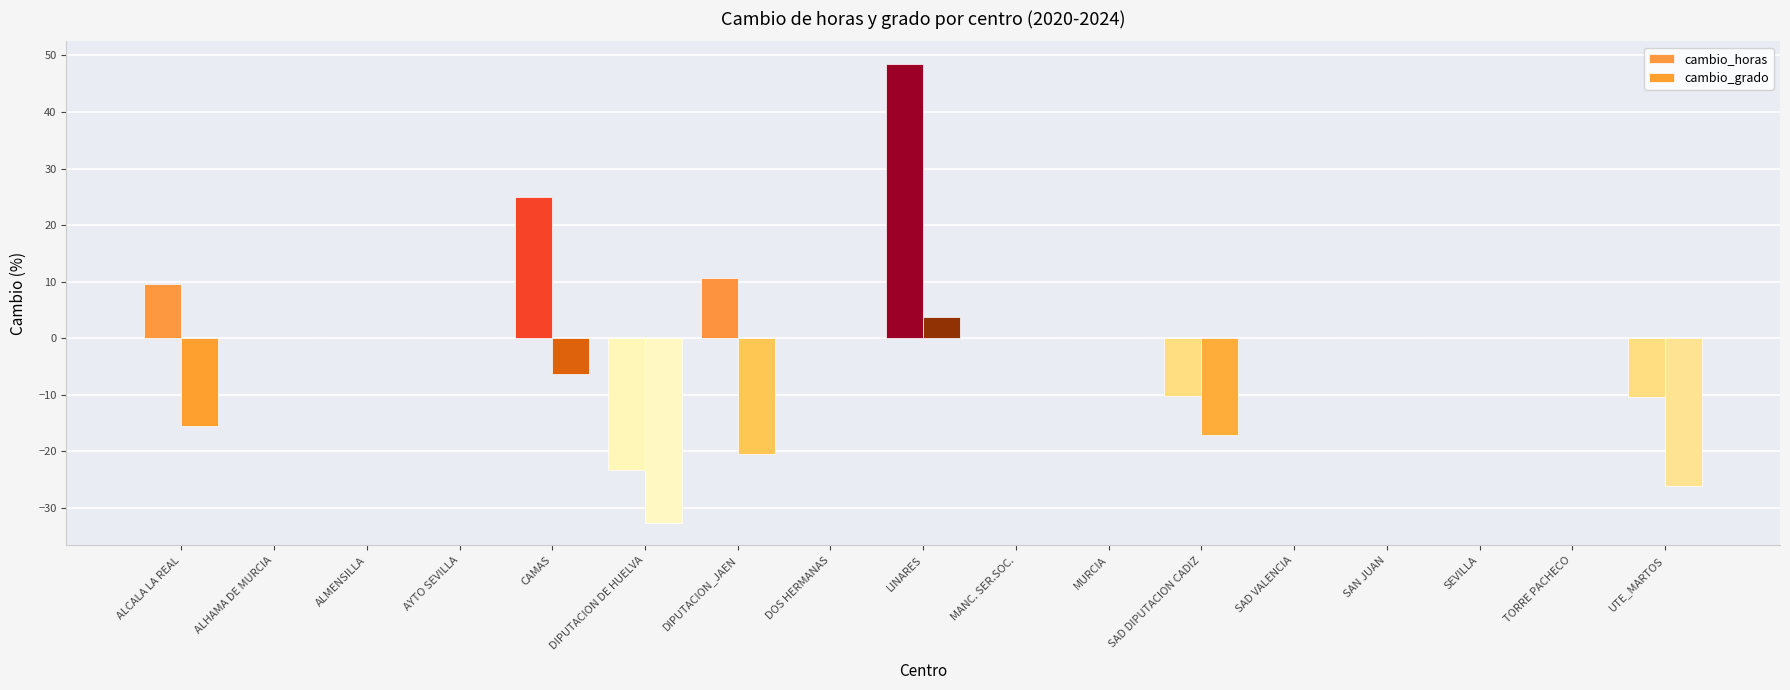

Which series changed the most between DIPUTACION DE HUELVA and TORRE PACHECO?

cambio_grado